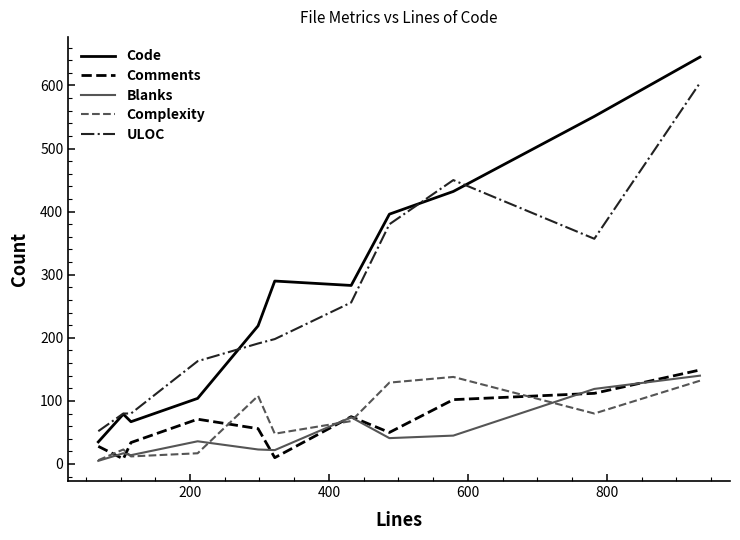

What is the highest value of the Complexity series?

138